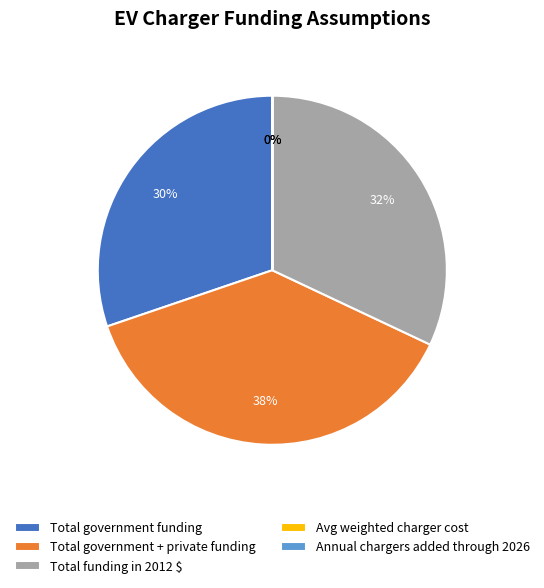

Which slice is the largest?

Total government + private funding